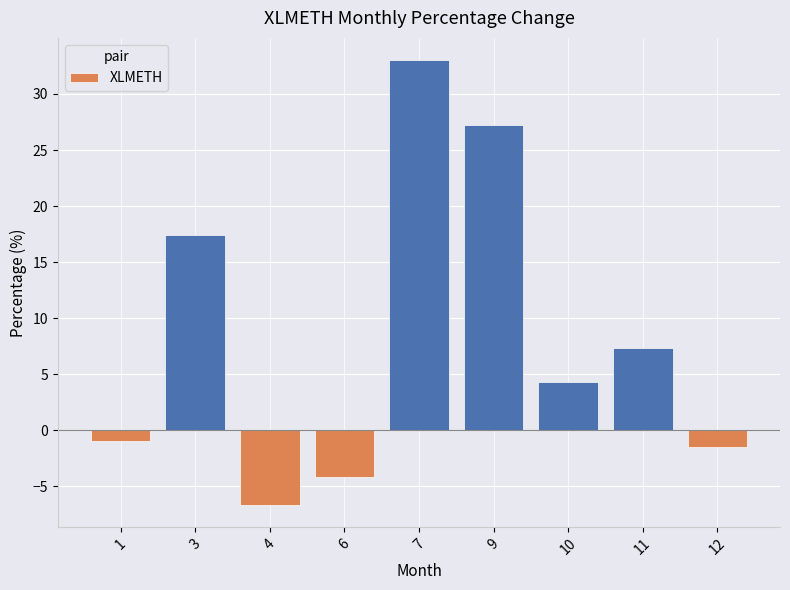

What is the greatest value displayed?

33.0